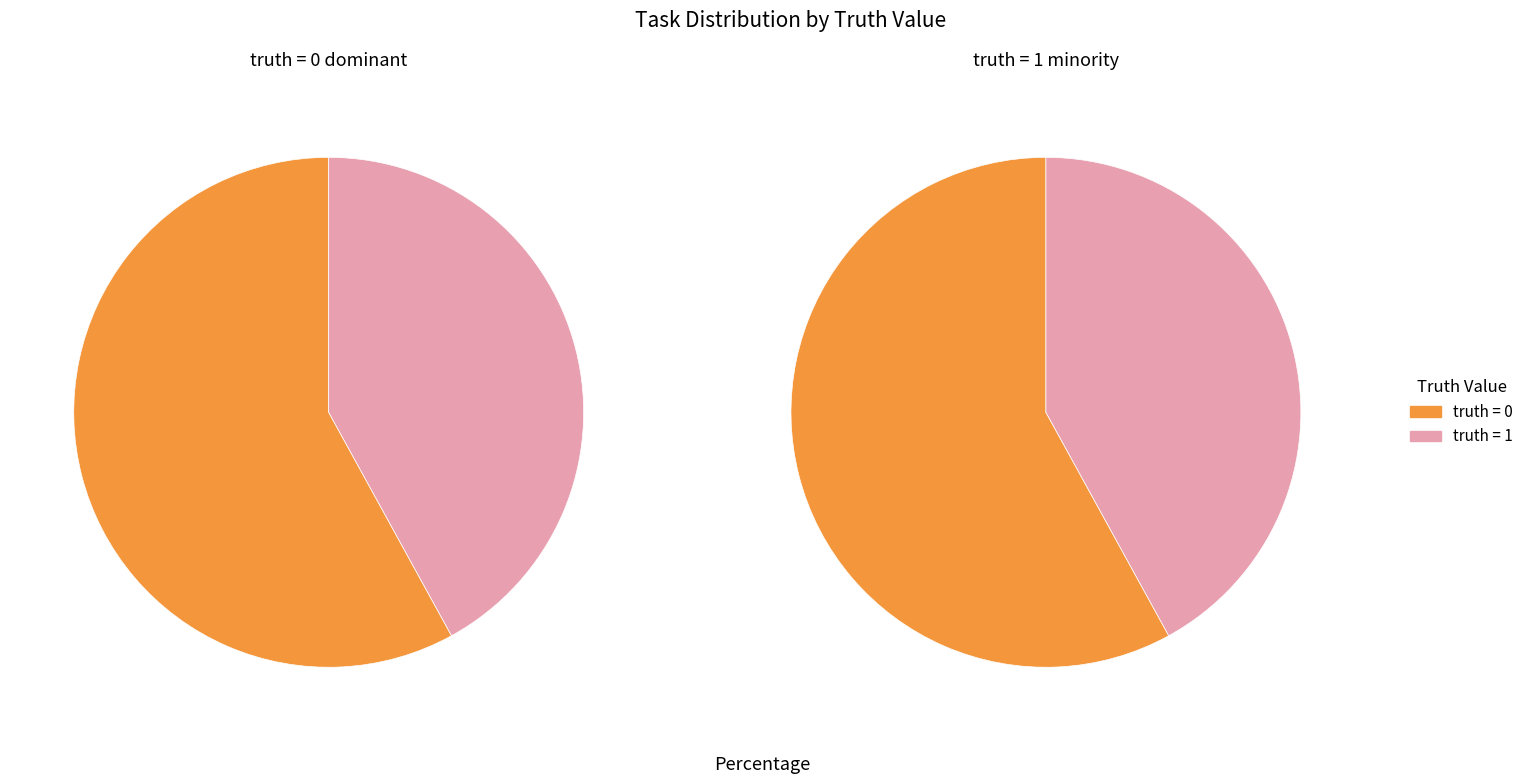

What is the majority slice?

truth=0